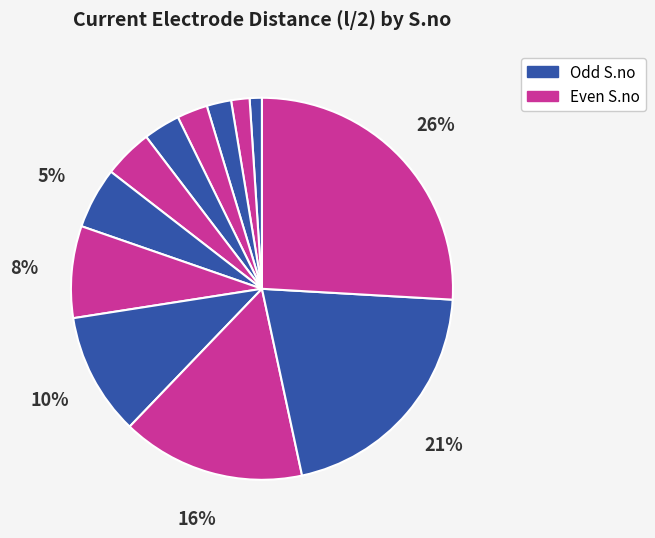

How many slices are in this pie chart?

12